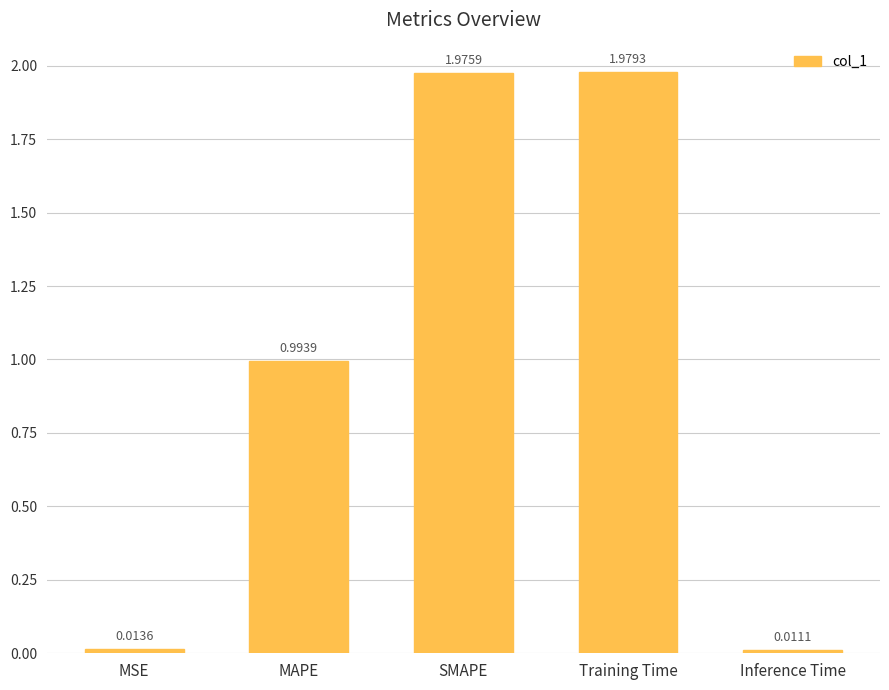

How many bars are there in total?

5